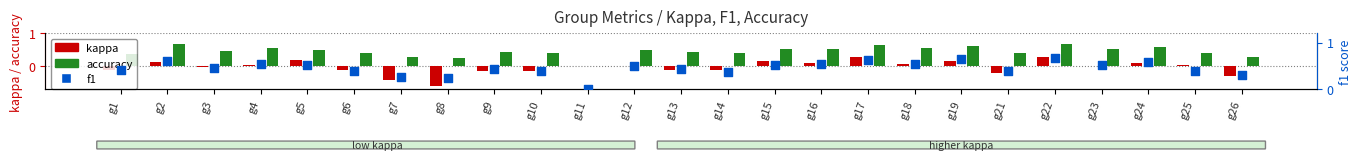

Which series reaches the maximum Y coordinate?

accuracy